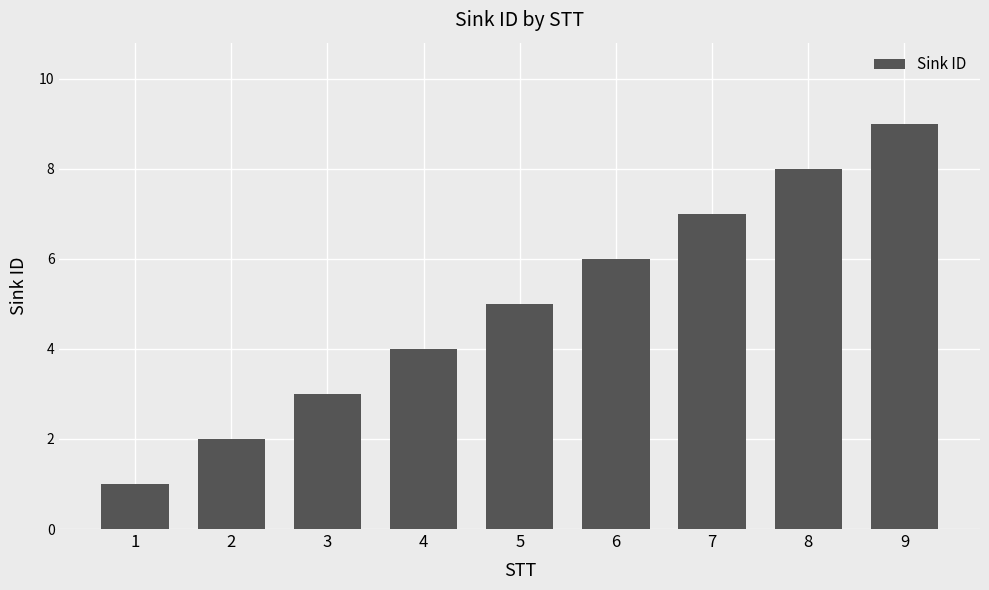

What is the sum of the values at 2 and 8?

10